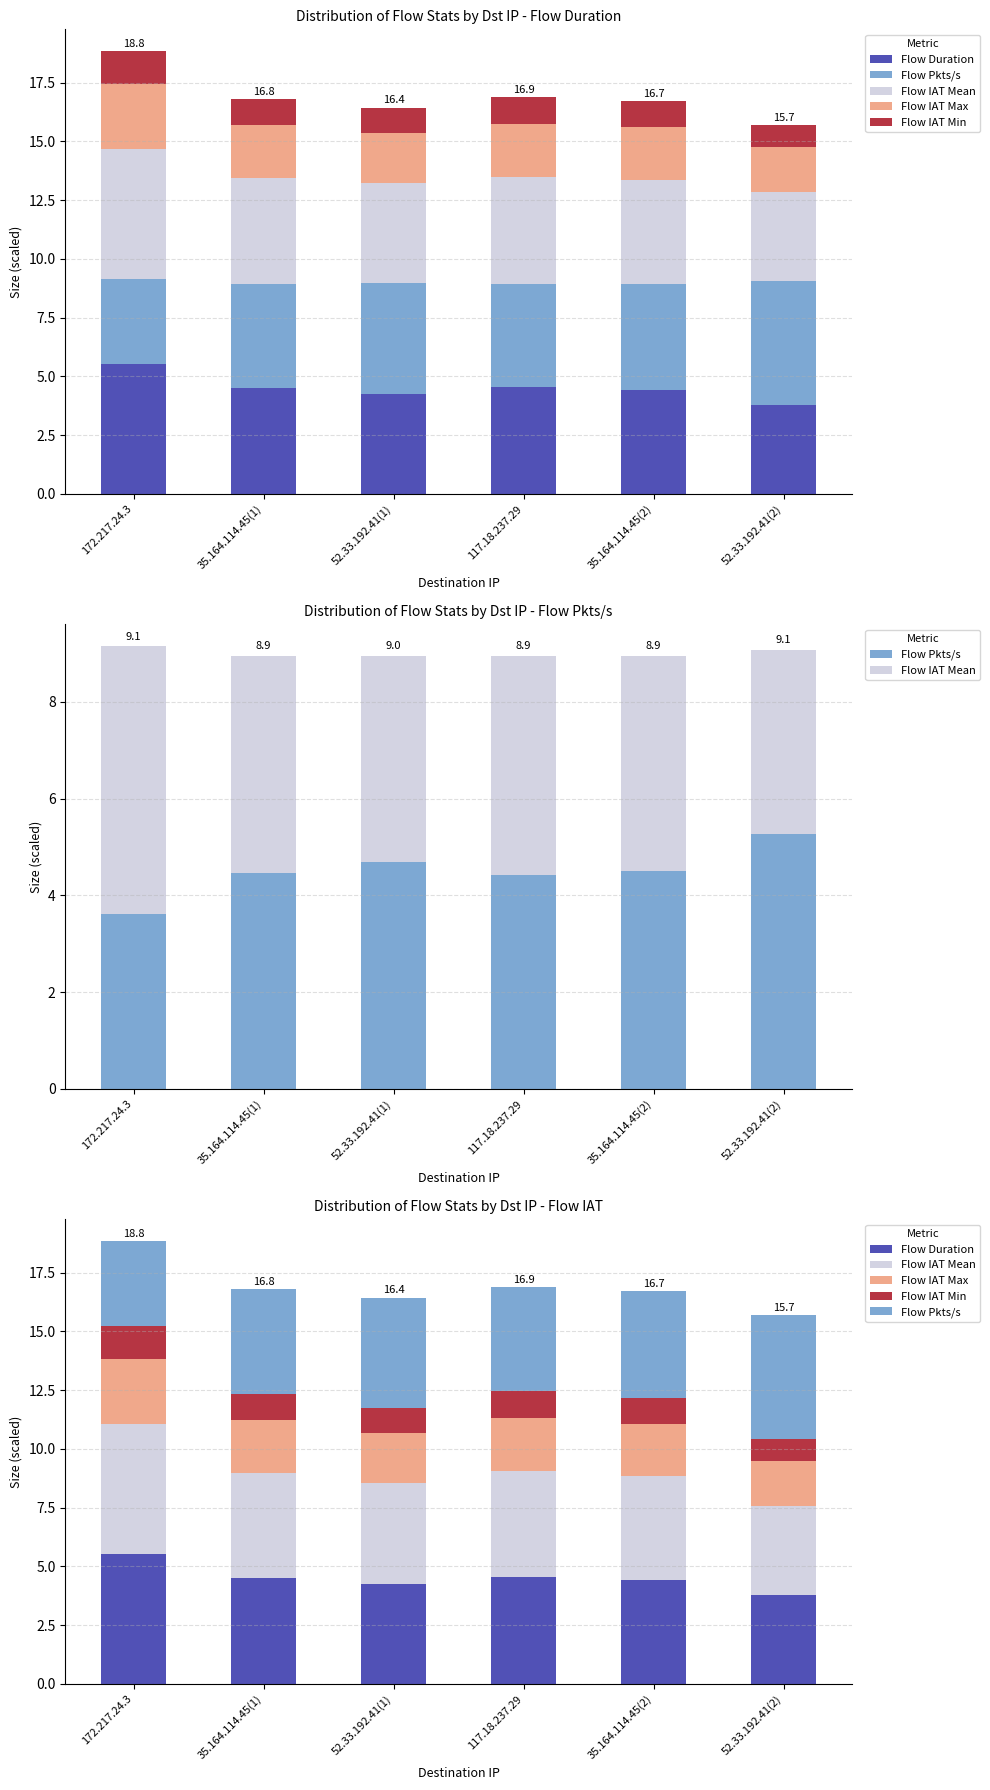

What is the difference between the Flow IAT Min values at 35.164.114.45(2) and 172.217.24.3?

0.3